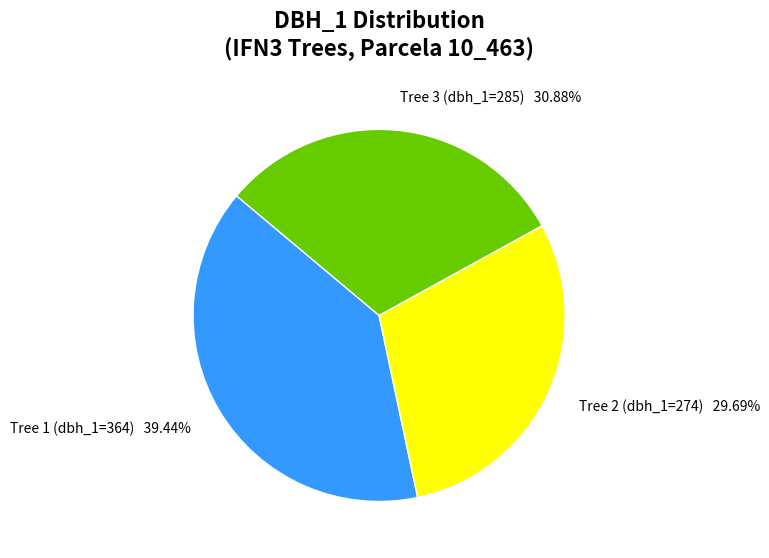

Which category has the biggest portion of the pie?

Tree 1 (dbh_1=364)